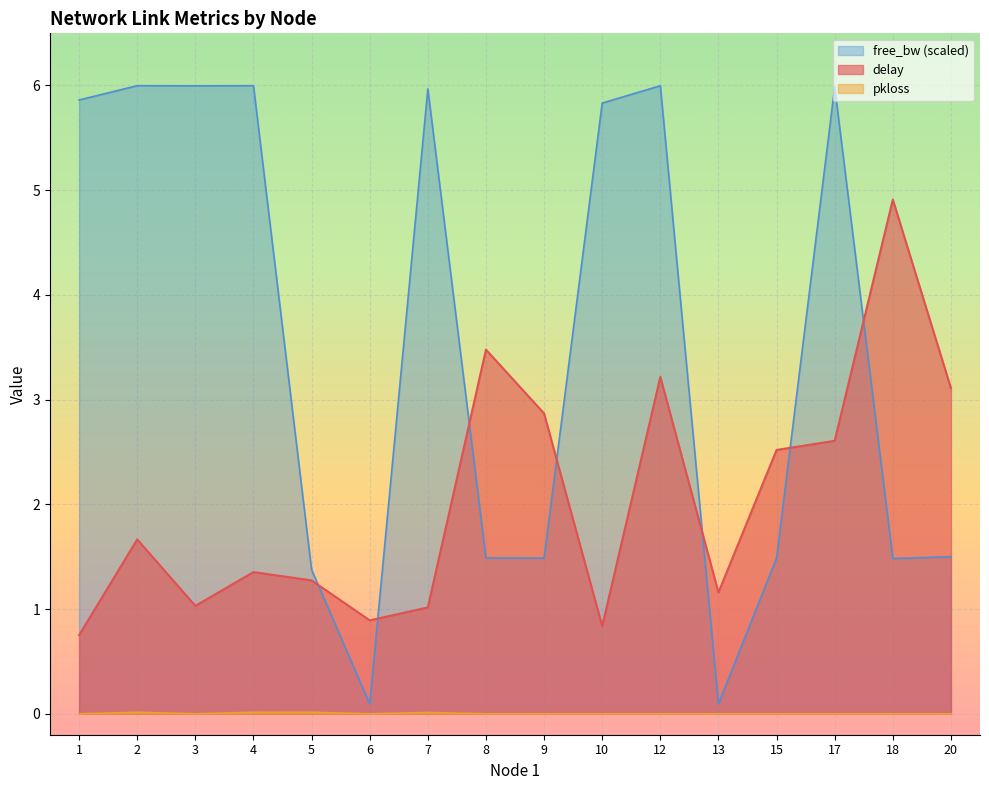

Reading left to right, list all the values displayed in this chart.

delay: 0.8	1.7	1.0	1.4	1.3	0.9	1.0	3.5	2.9	0.8	3.2	1.2	2.5	2.6	4.9	3.1
pkloss: 0.0	0.0	0.0	0.0	0.0	0.0	0.0	0.0	0.0	0.0	0.0	0.0	0.0	0.0	0.0	0.0
free_bw_scaled: 5.9	6.0	6.0	6.0	1.4	0.1	6.0	1.5	1.5	5.8	6.0	0.1	1.5	6.0	1.5	1.5